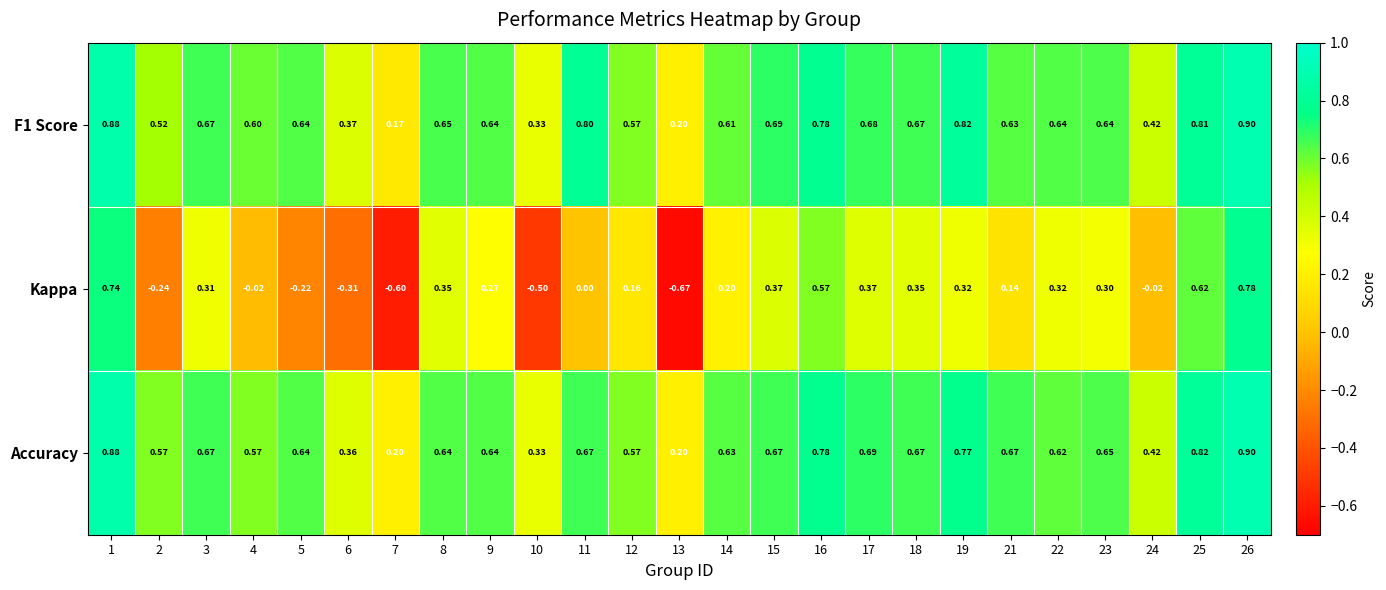

How many categories are shown in the chart?

25